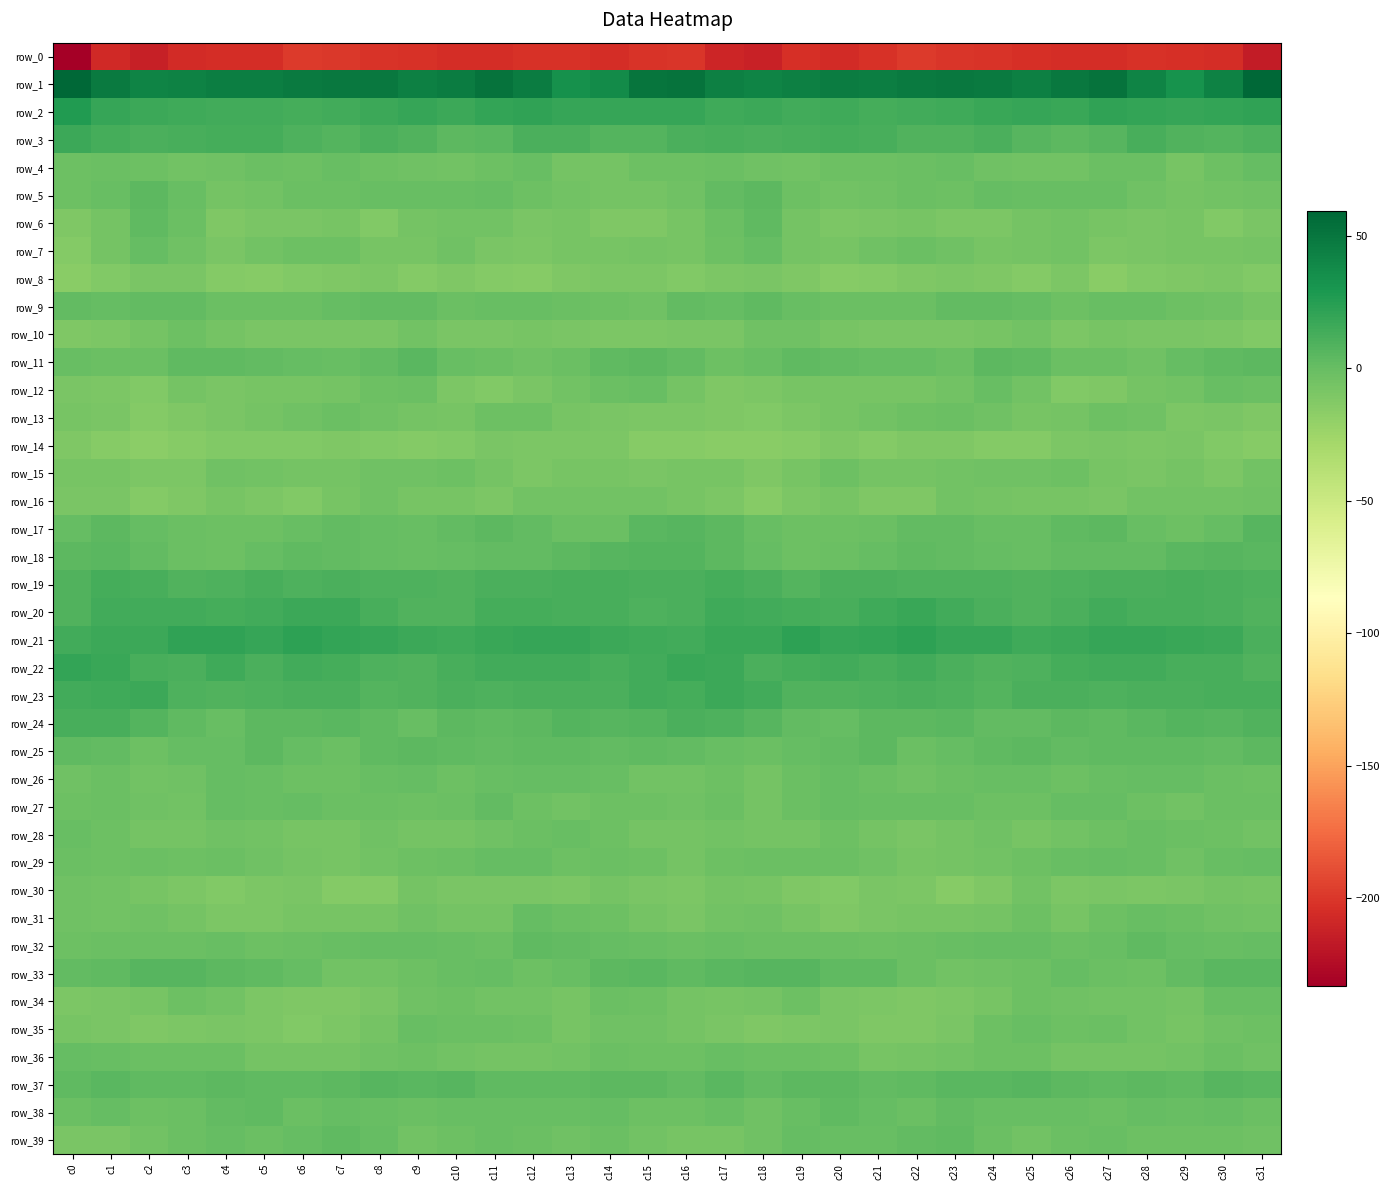

The value of row_32 at c27 is -0.8. True or false?

True